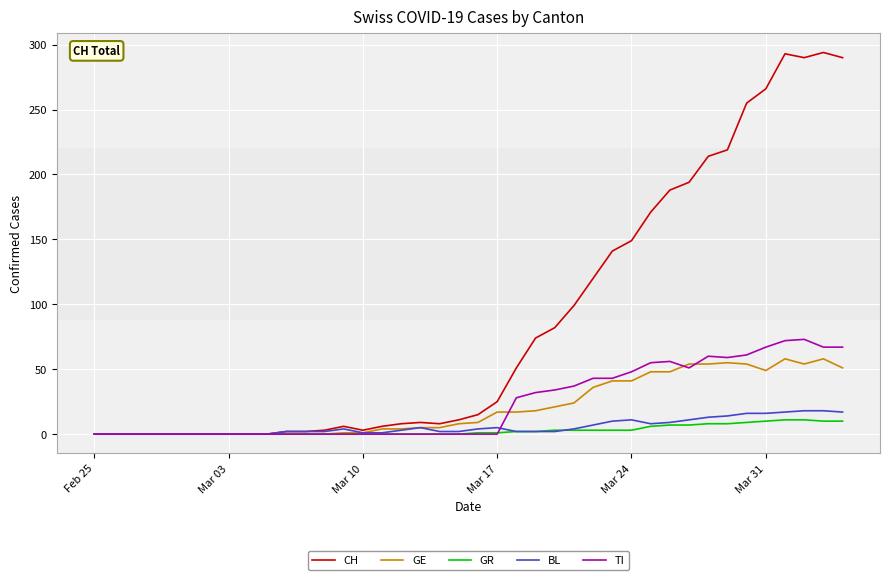

What is the maximum value shown in the chart?

294